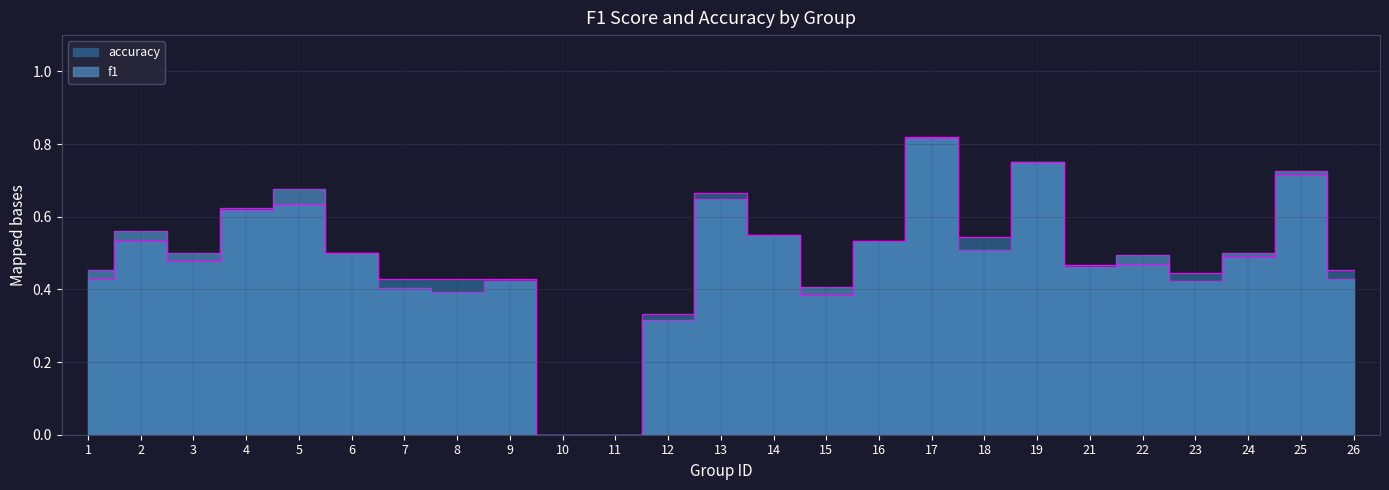

Which category has the lowest value in the accuracy series?

10